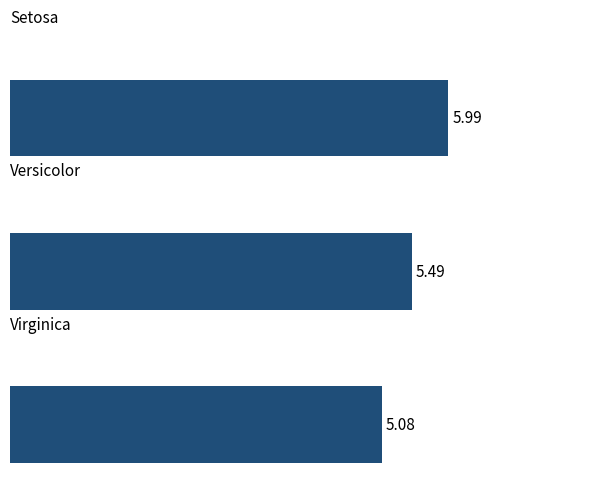

How many bars are there in total?

3